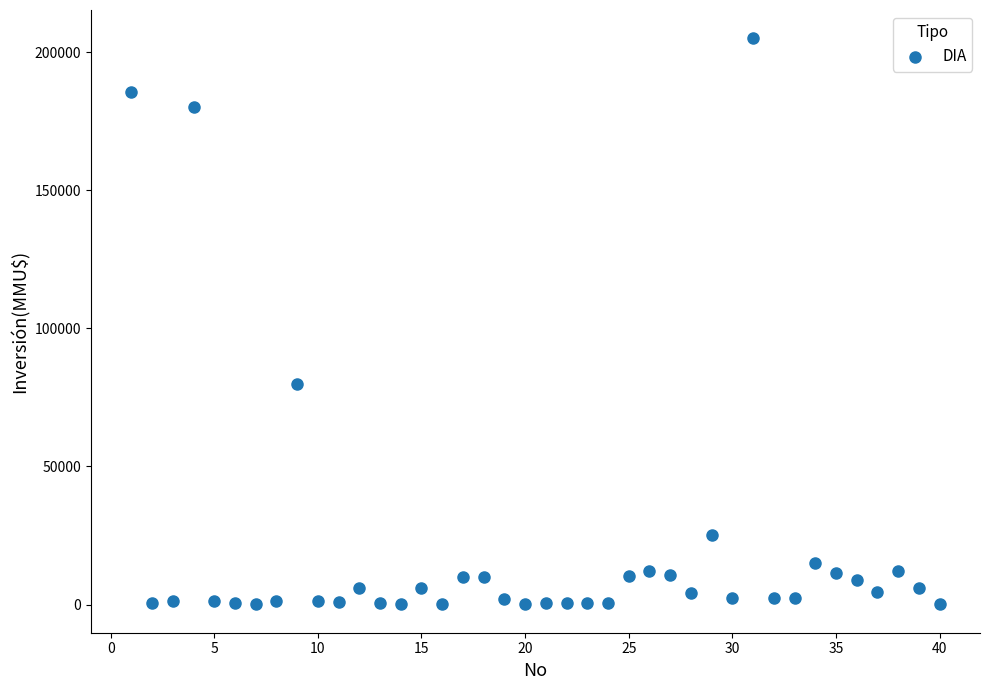

What Y value in the scatter plot is closest to 102520?

80000